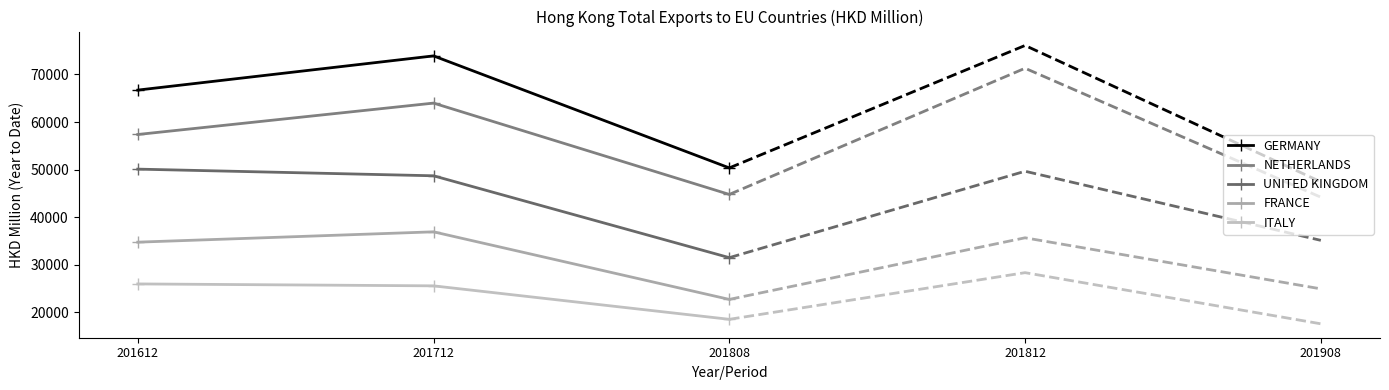

Read the NETHERLANDS value at 201808.

44770.8